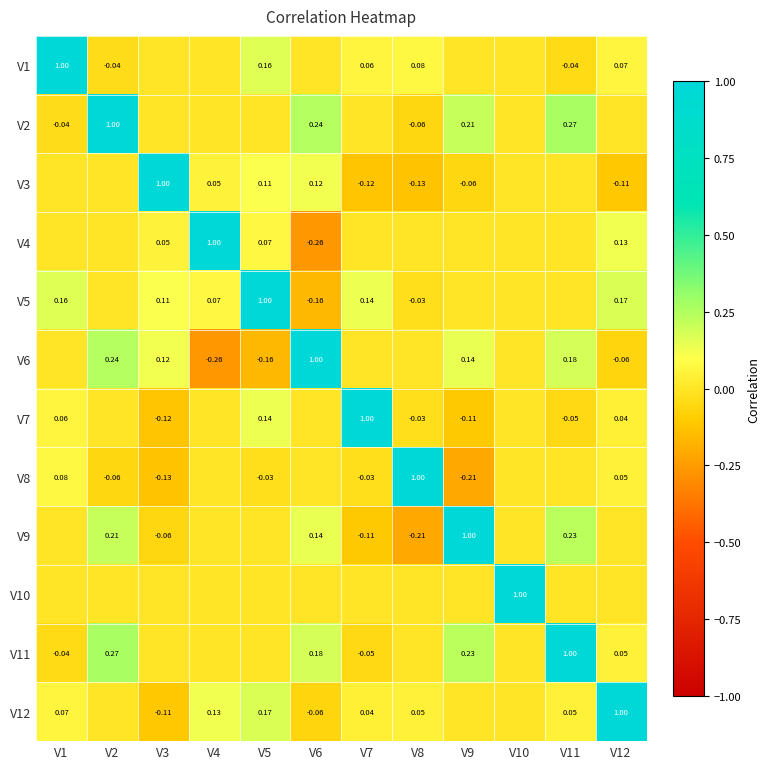

Which has a higher value, V7 or V6?

V7